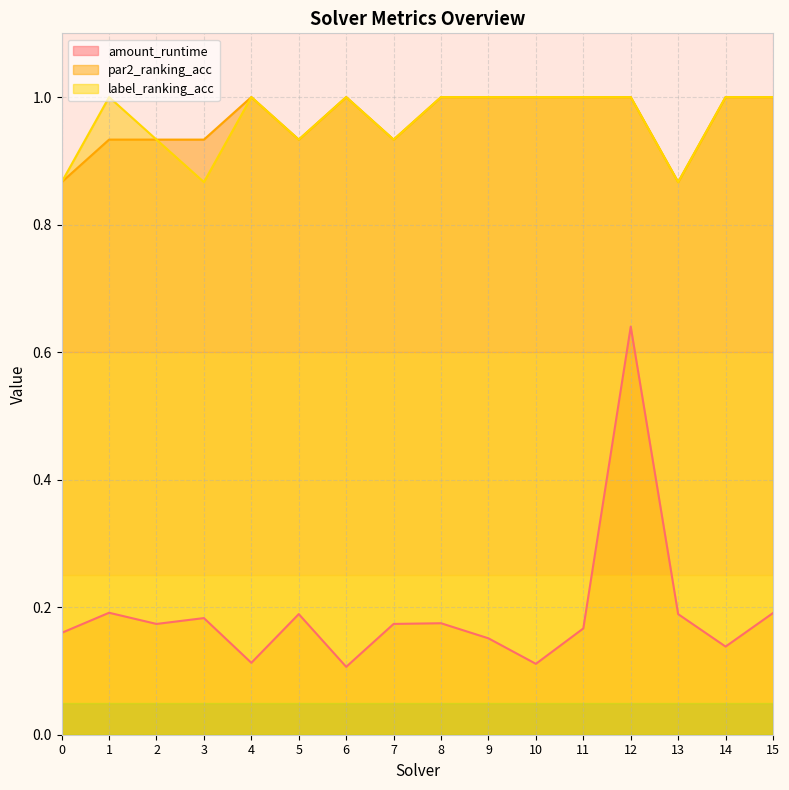

Which category has the lowest value in the amount_runtime series?

6